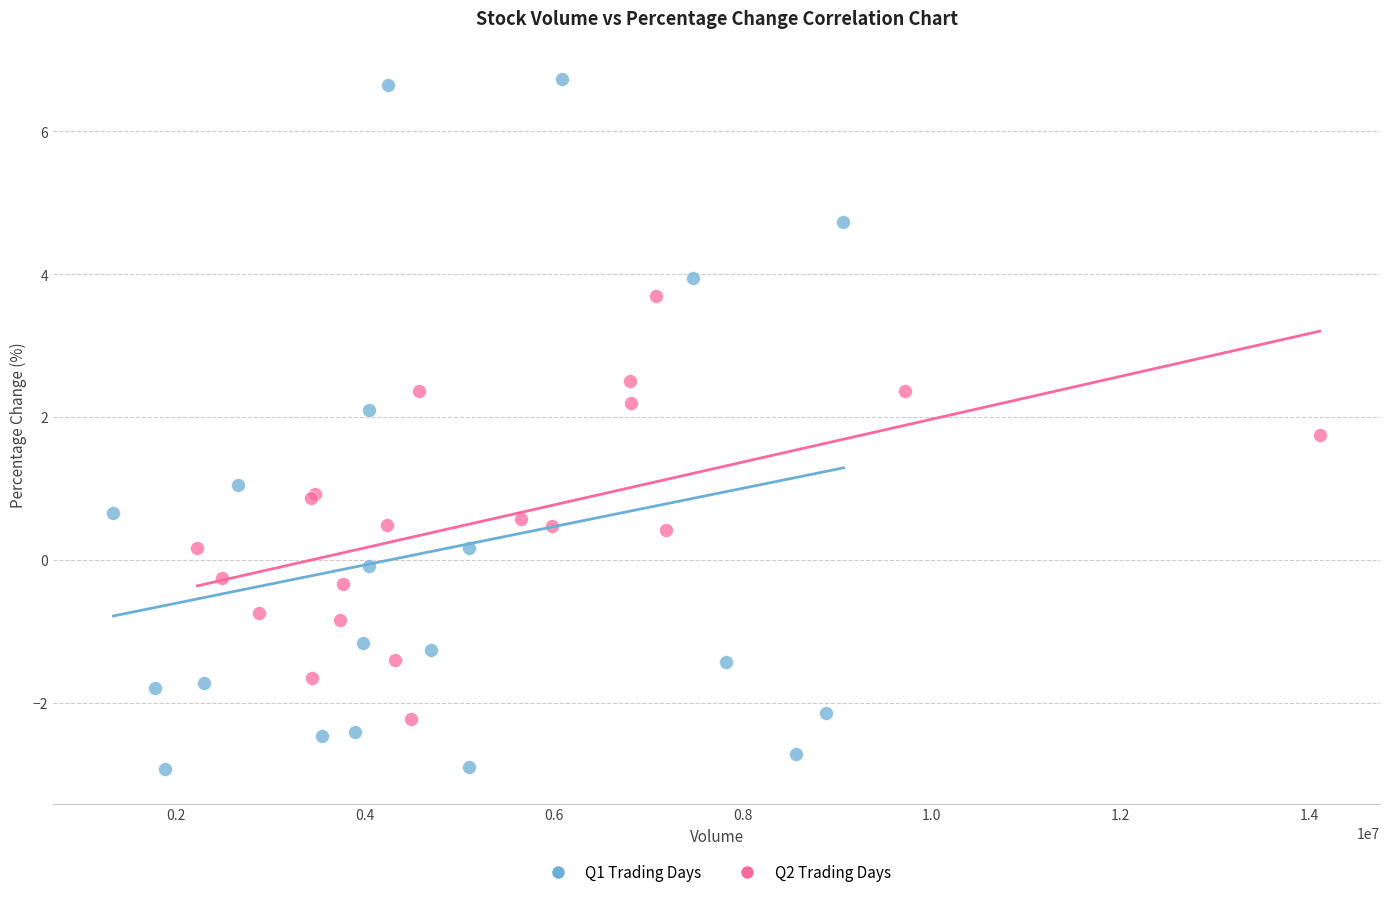

Which series contains the lowest Y value?

Q1 Trading Days